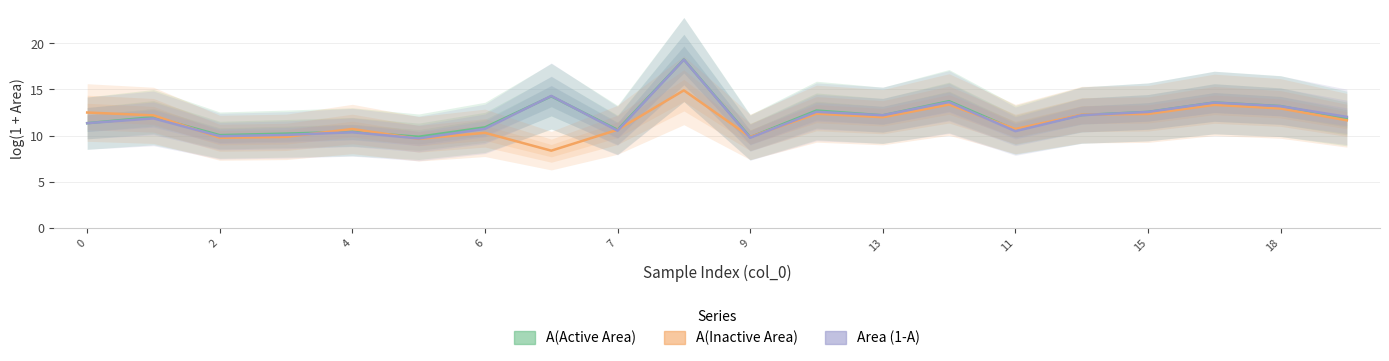

Which series has the widest spread of values?

Area (1-A)